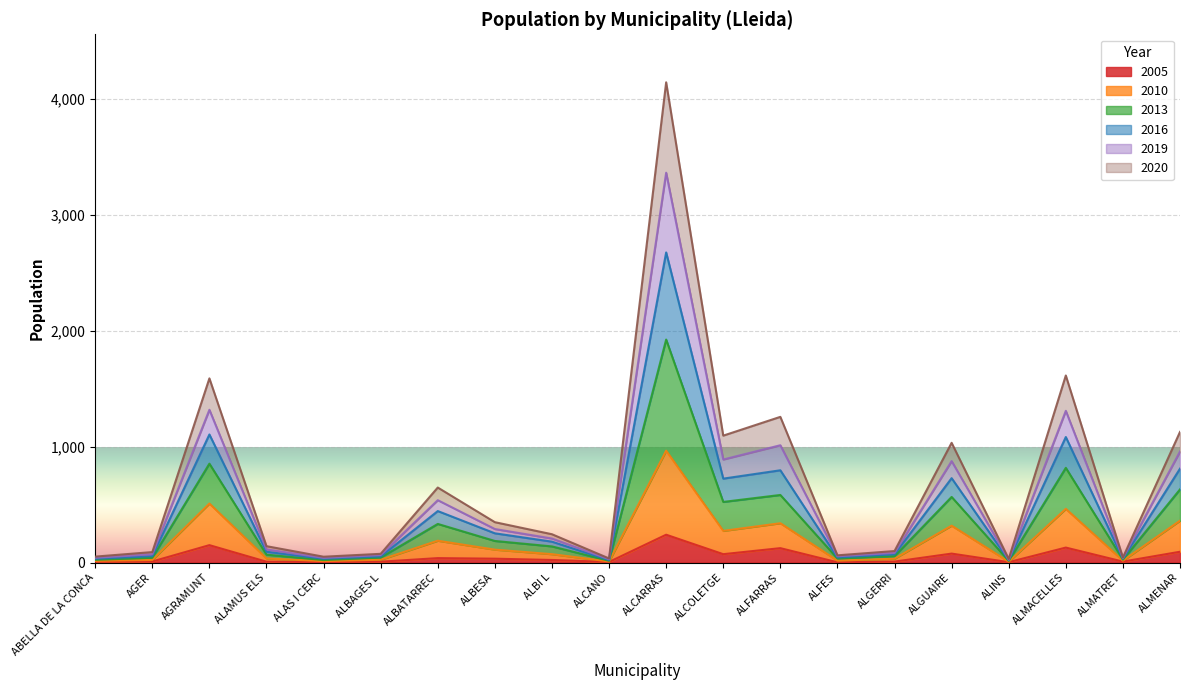

True or false: 2005 and 2019 cross at least once.

False